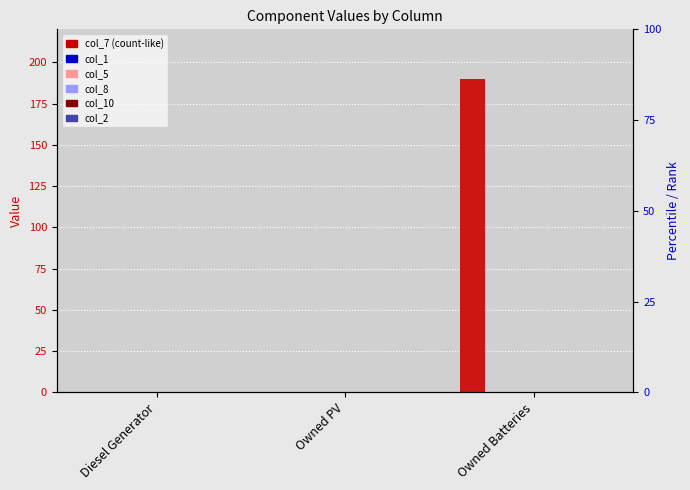

List the labels in order of col_1 value, smallest first.

Diesel Generator, Owned PV, Owned Batteries